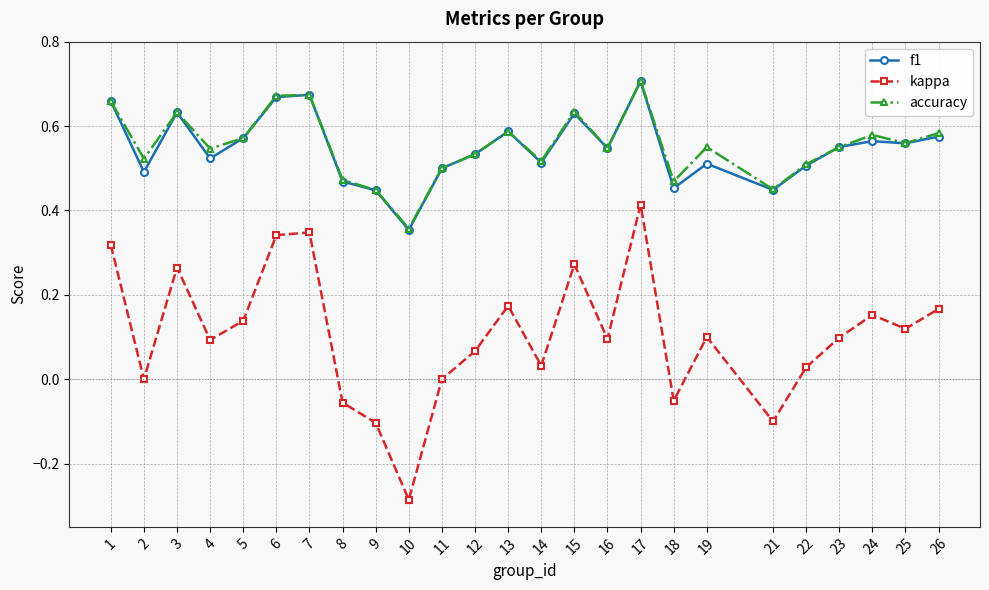

At which category does accuracy reach its first local valley?

2